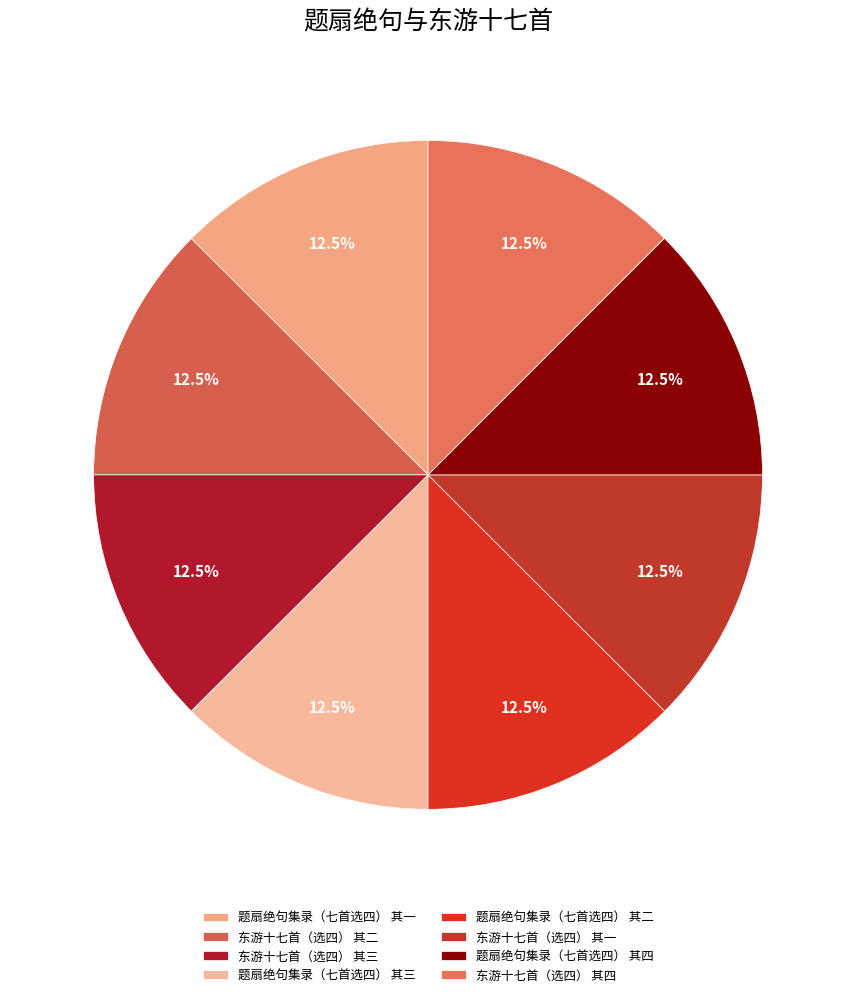

To the nearest percent, what portion does 题扇绝句集录（七首选四） 其四 represent?

13%